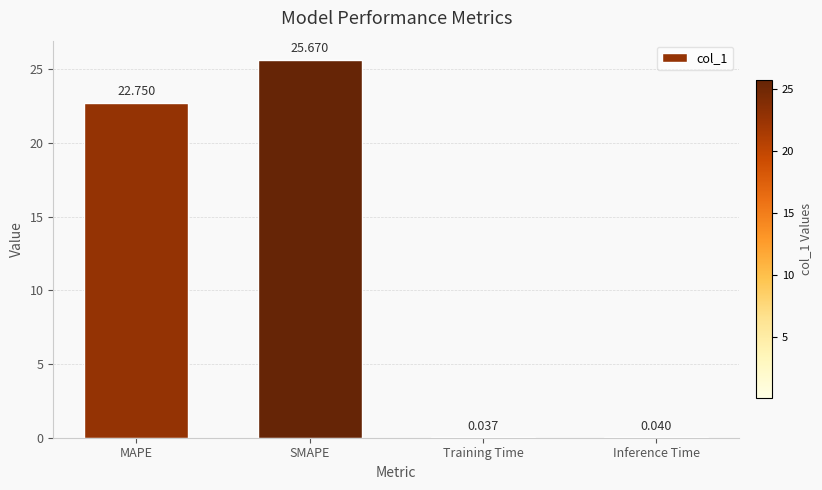

Between SMAPE and Inference Time, which is larger?

SMAPE